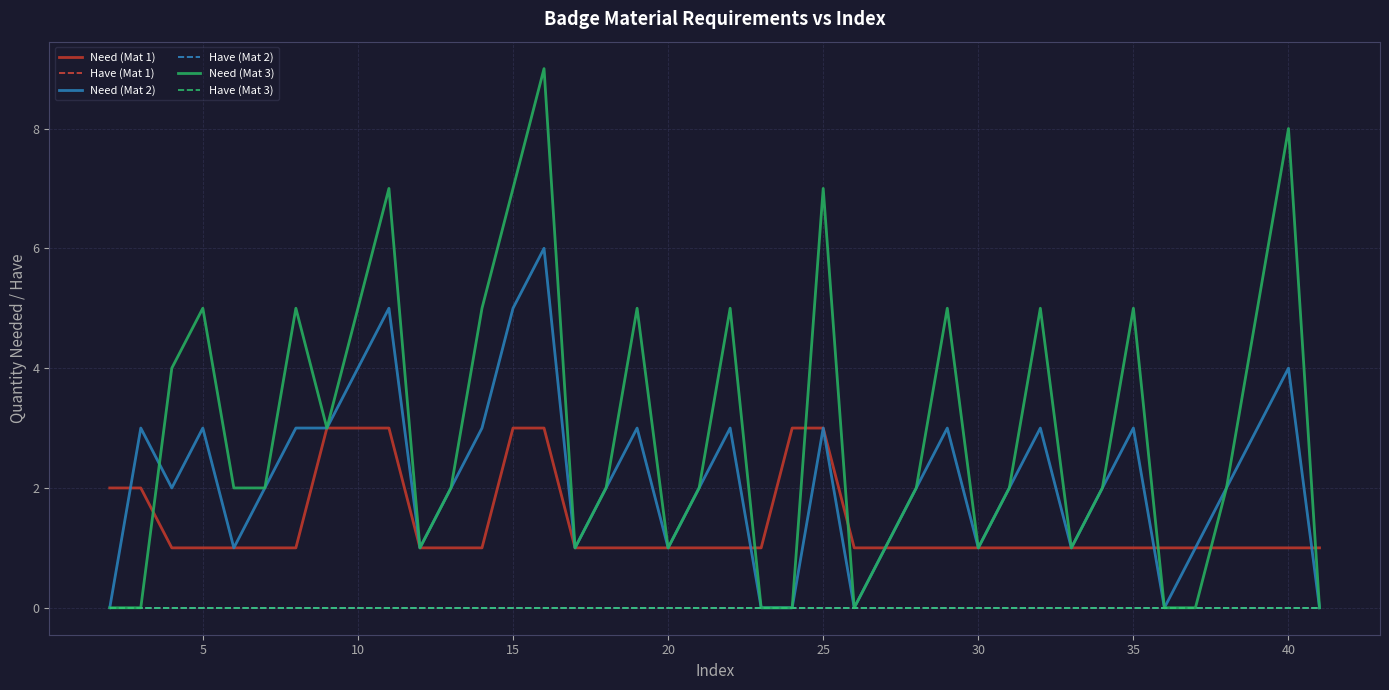

Does the chart have visible grid lines?

Yes